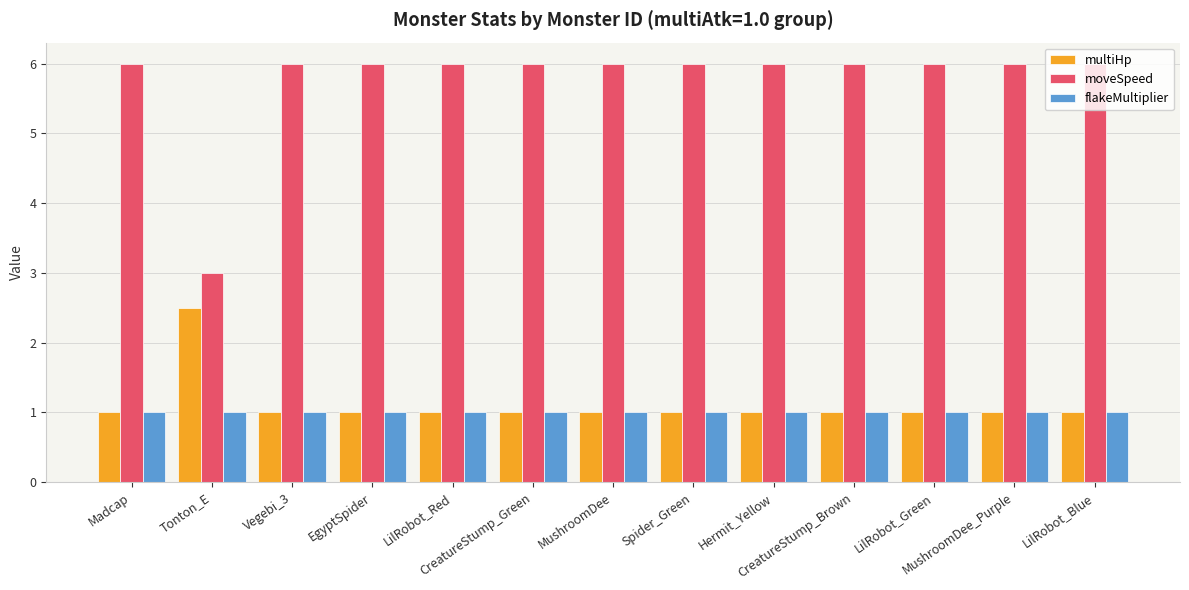

What is the total value across all series at LilRobot_Green?

8.0